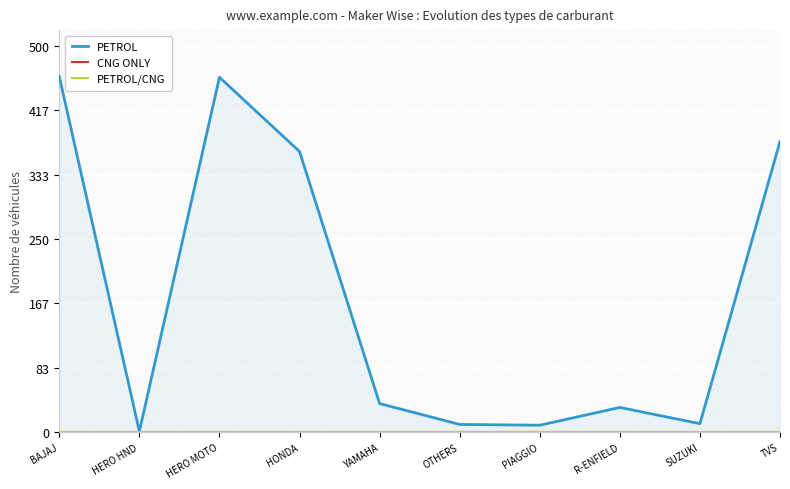

At which label is PETROL closest to 230?

HONDA